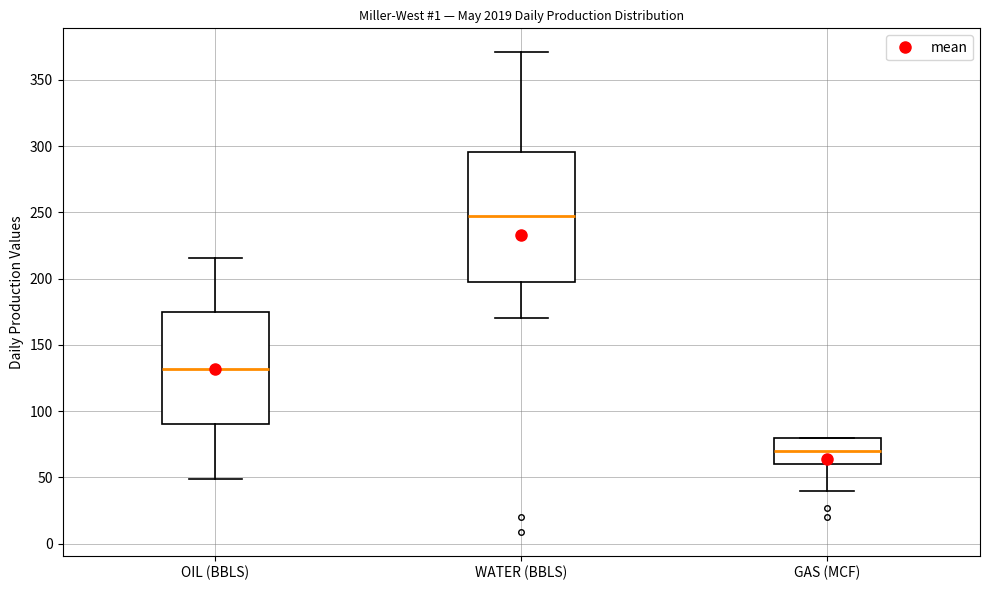

Which box has the lowest median line?

GAS (MCF)